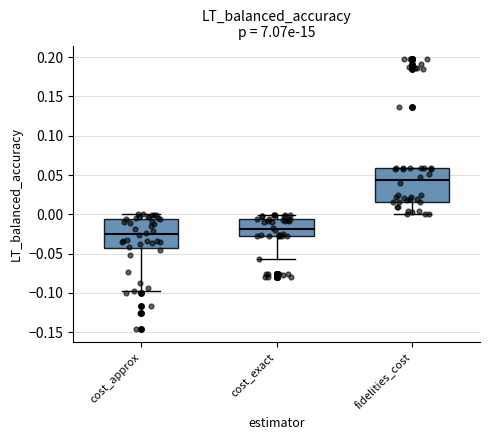

Which box is the tallest, from its lower edge to its upper edge?

fidelities_cost